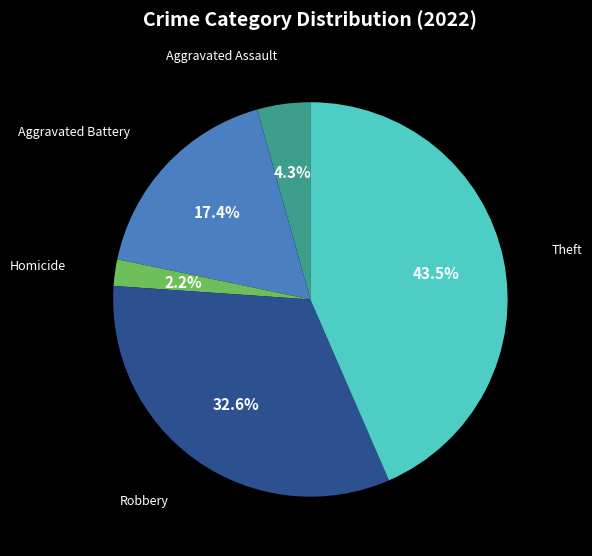

How many segments does this pie chart have?

5